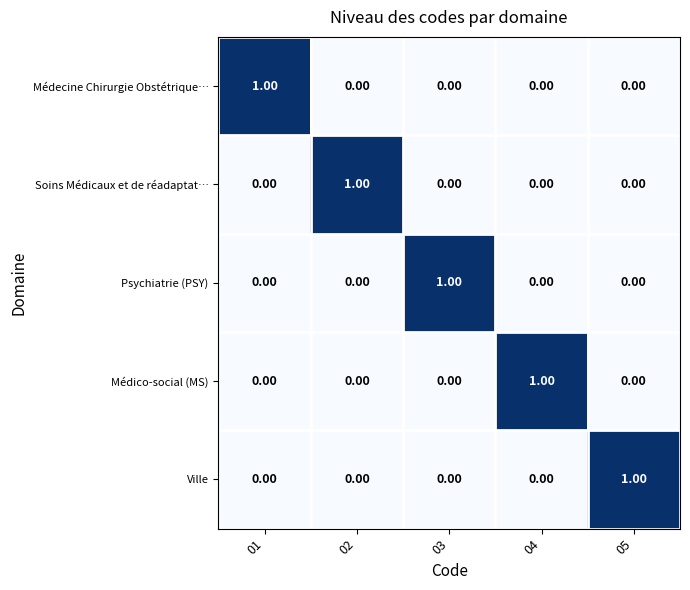

At which category is the sum across all series the highest?

01